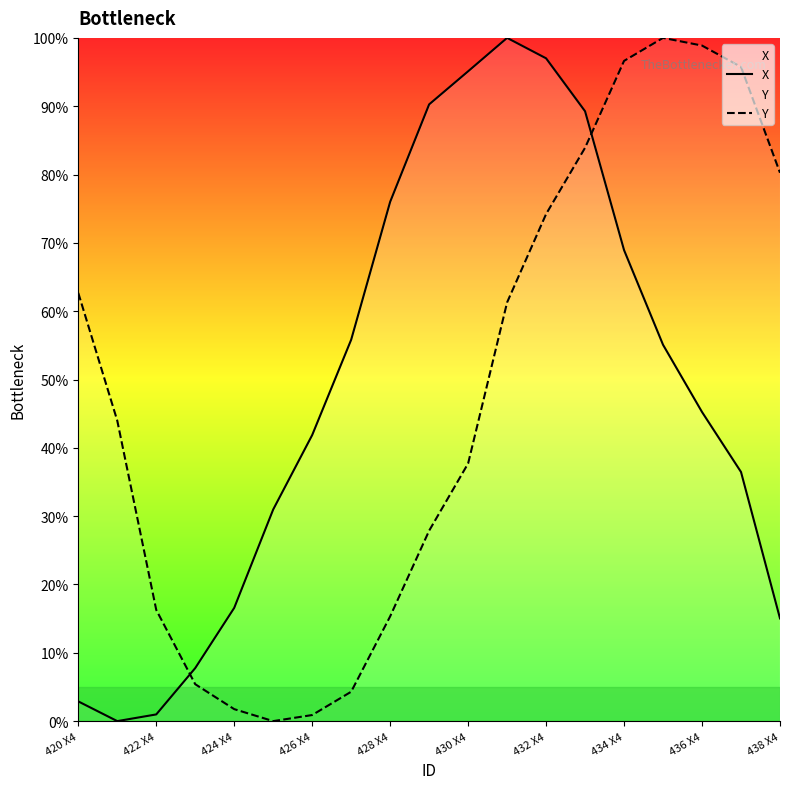

How many values in the X series are below 45?

9